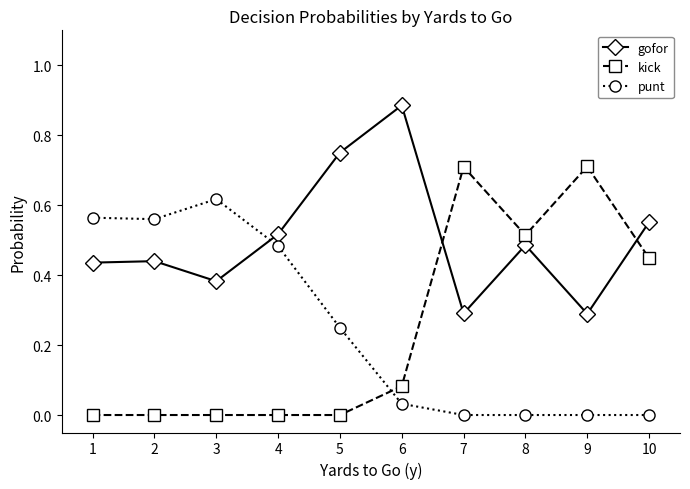

Read the kick value at 9.

0.7